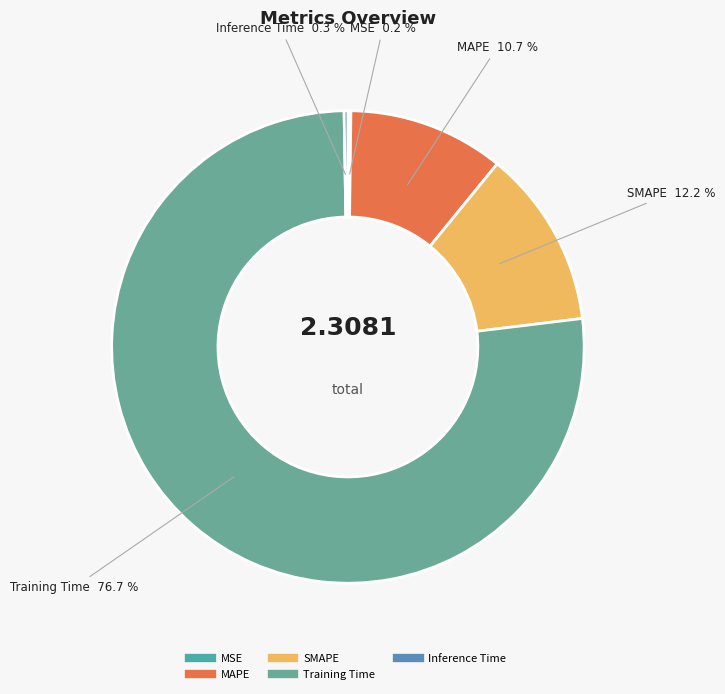

What is the majority slice?

Training Time